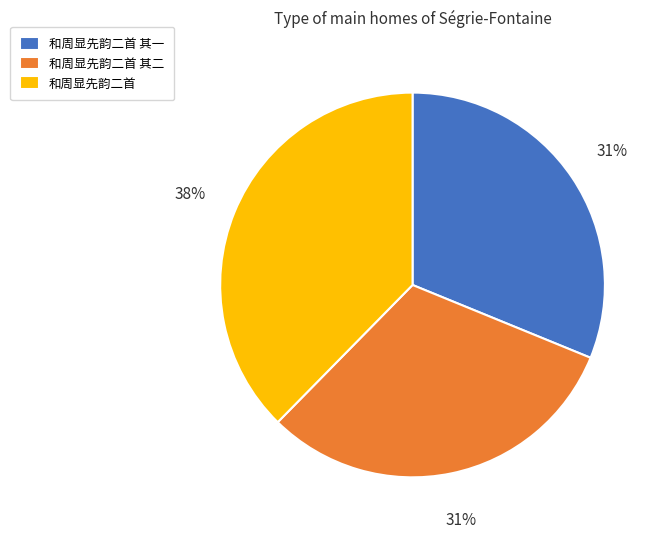

To the nearest percent, what is the combined percentage of 和周显先韵二首 其一 and 和周显先韵二首 其二?

62%